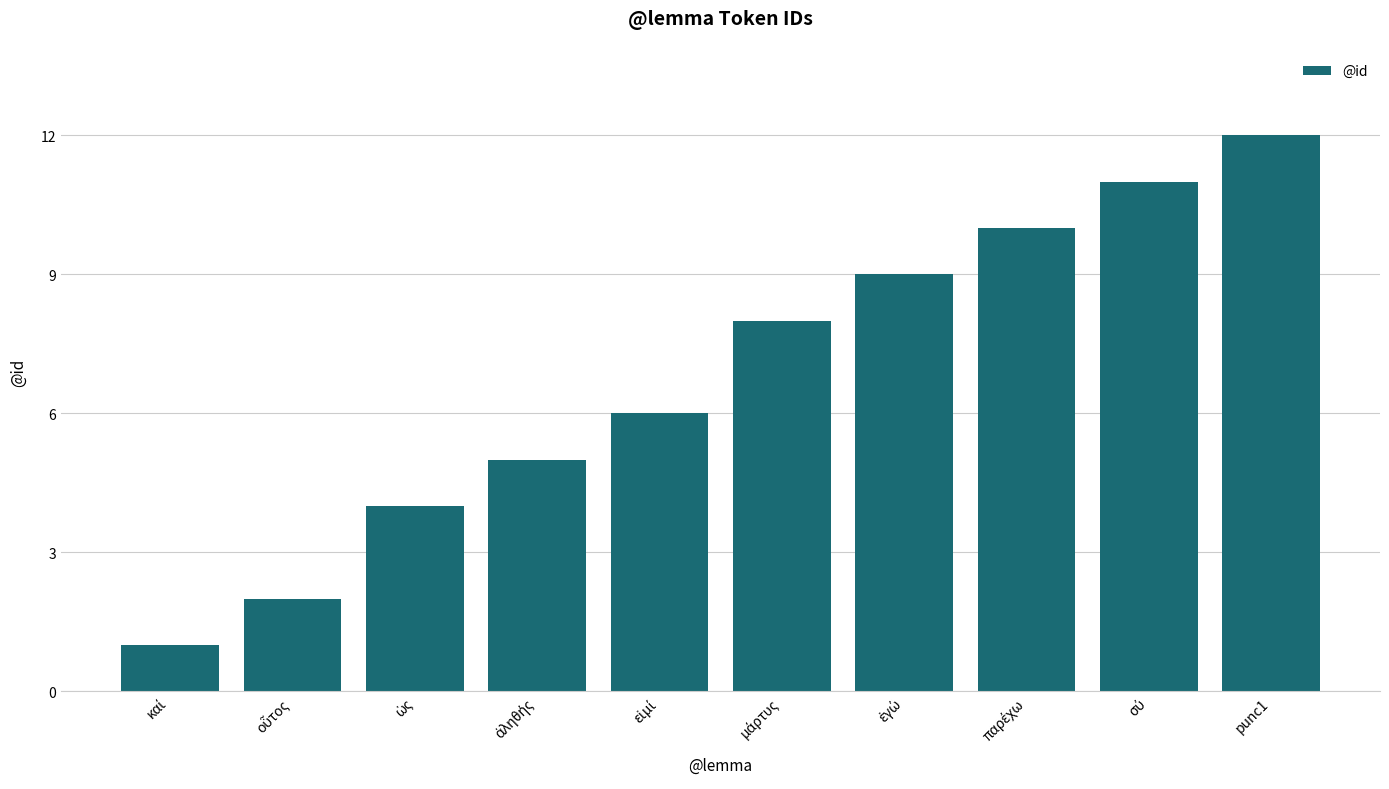

Does the chart contain stacked bars?

No